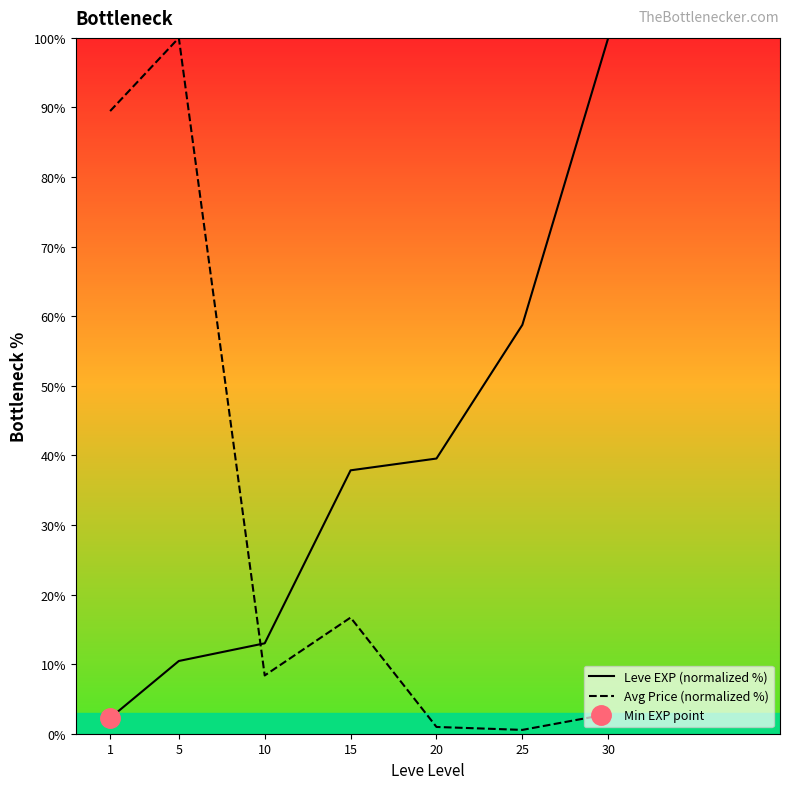

Reading right to left, extract all data points from this chart.

Leve EXP (normalized %): 100.0	58.8	39.5	37.9	13.0	10.5	2.3
Avg Price (normalized %): 2.8	0.5	1.0	16.7	8.4	100.0	89.5